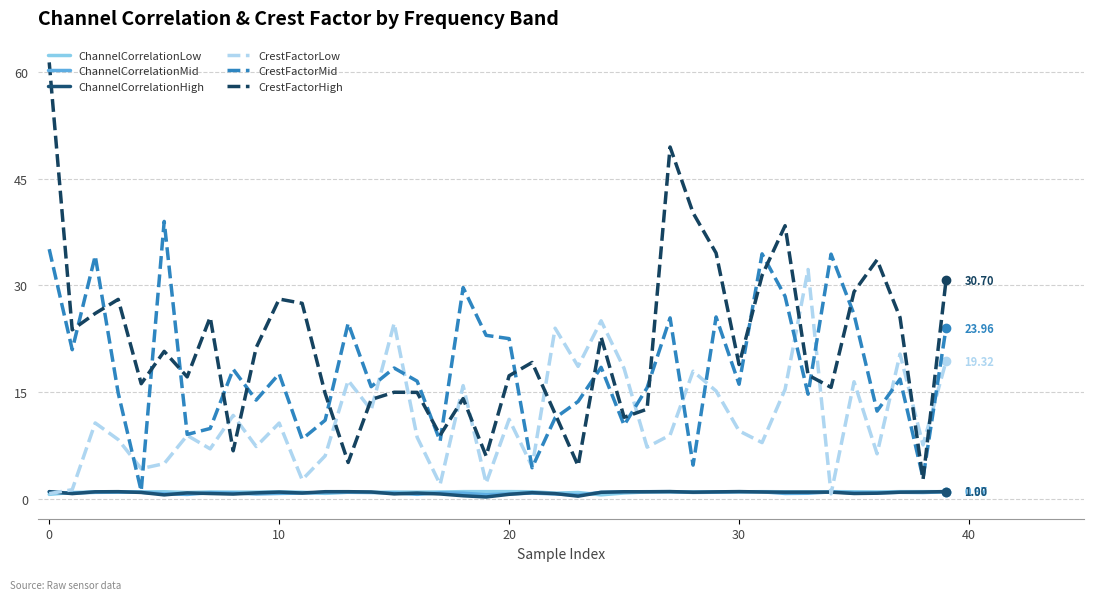

Which series has the largest range (max minus min)?

CrestFactorHigh